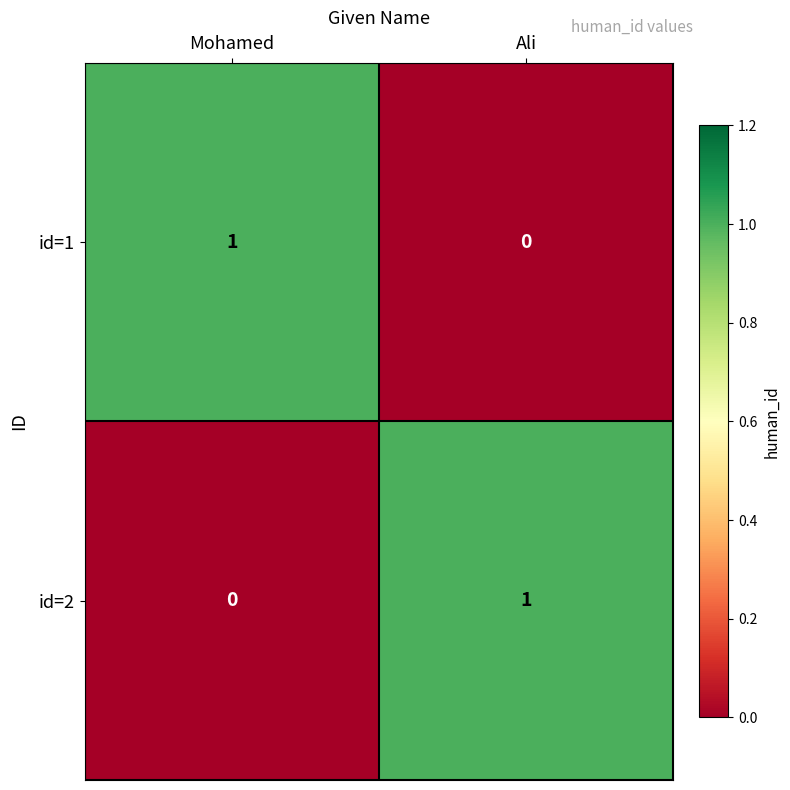

Is it true that id=2 equals 1 at Mohamed?

False